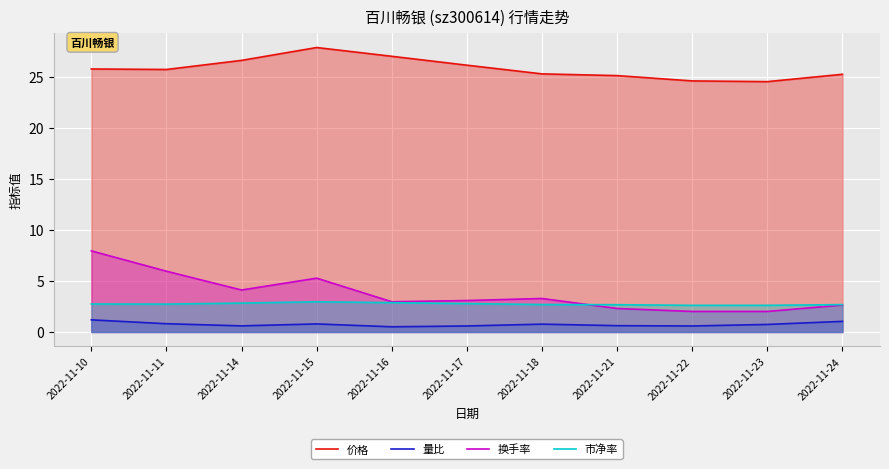

At which label does 换手率 reach its minimum?

2022-11-22